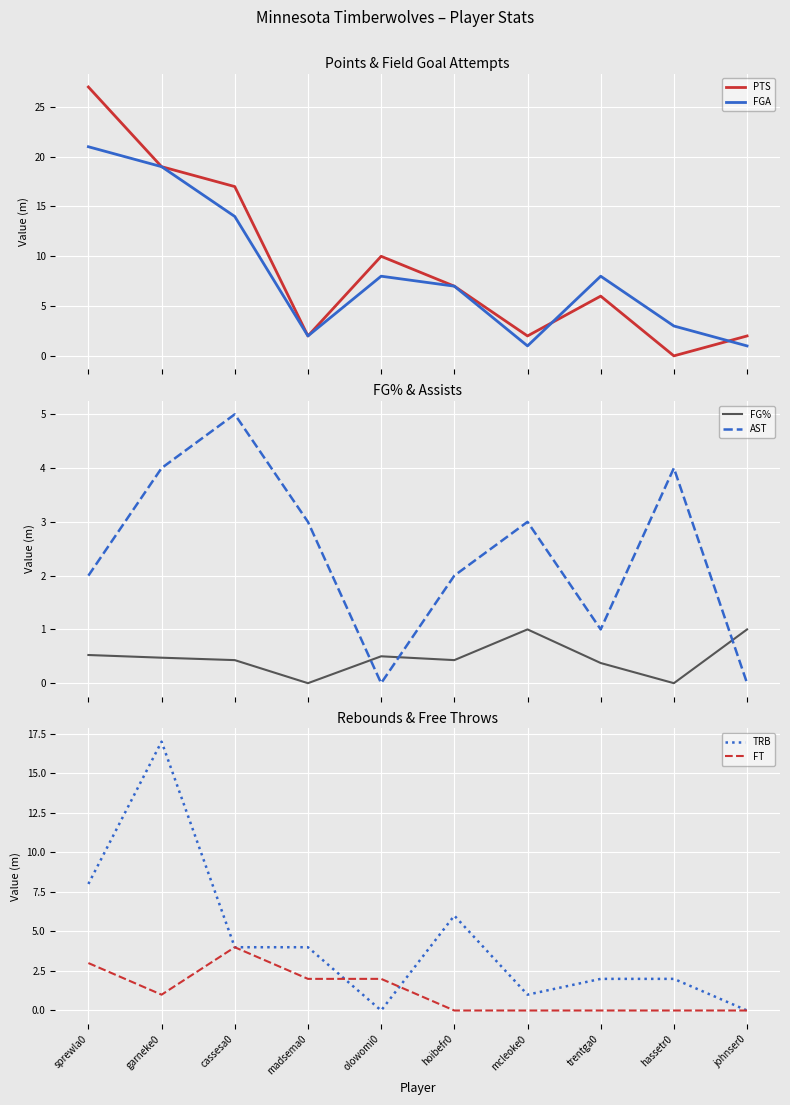

What is the sum of all FGA values?

84